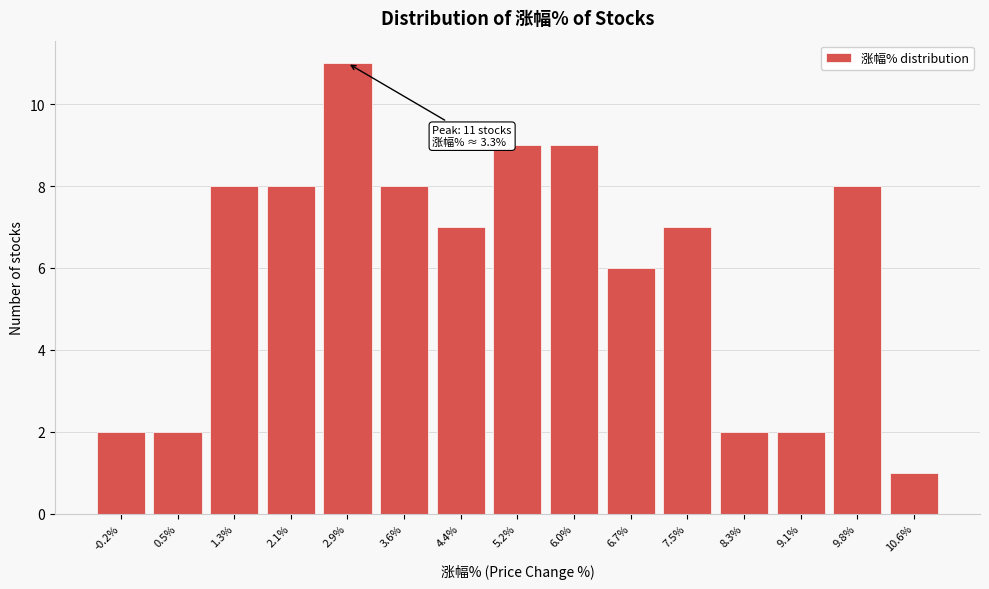

Reading left to right, transcribe all the data shown in this chart.

-0.2%=2	0.5%=2	1.3%=8	2.1%=8	2.9%=11	3.6%=8	4.4%=7	5.2%=9	6.0%=9	6.7%=6	7.5%=7	8.3%=2	9.1%=2	9.8%=8	10.6%=1